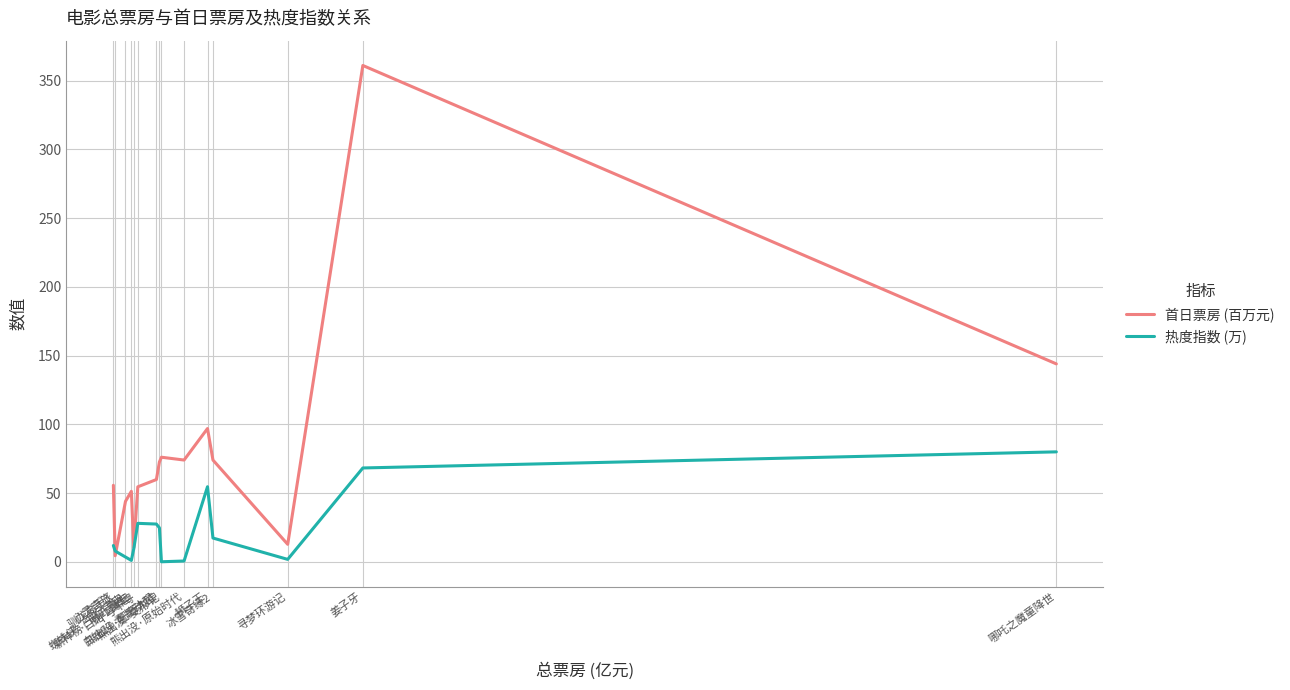

What is the difference between the 热度指数 (万) values at 千与千寻 and 蜘蛛侠：平行宇宙?

24.5